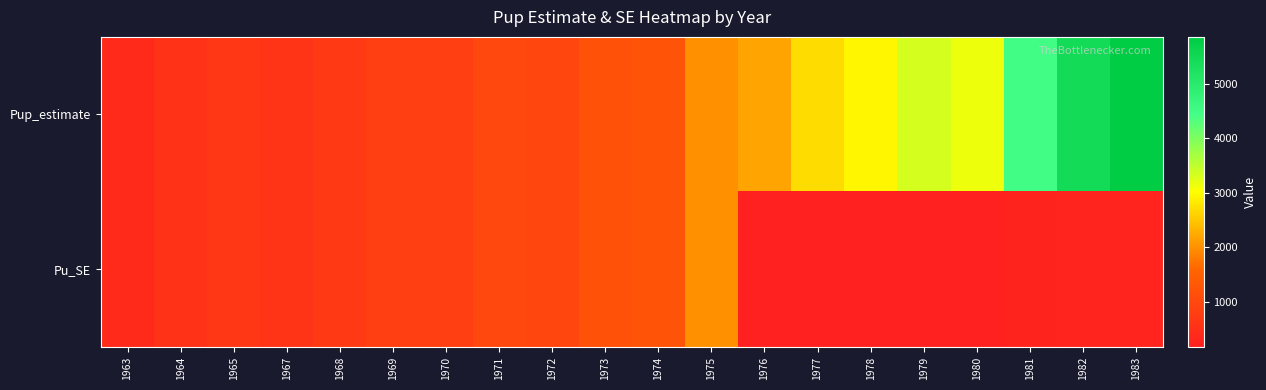

Which has a higher value, 1981 or 1980?

1981